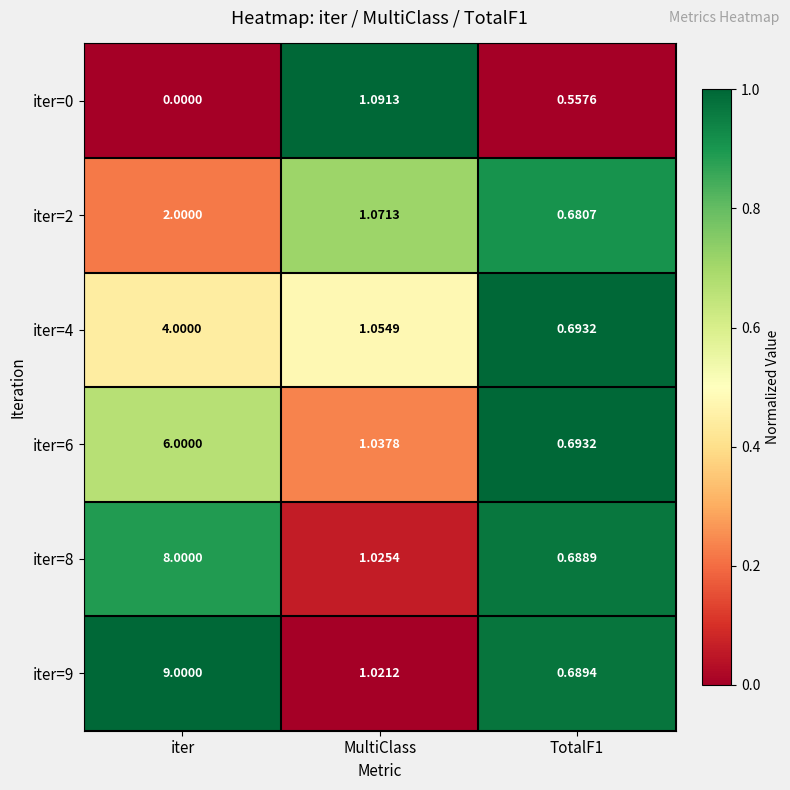

What is the greatest value displayed?

9.0